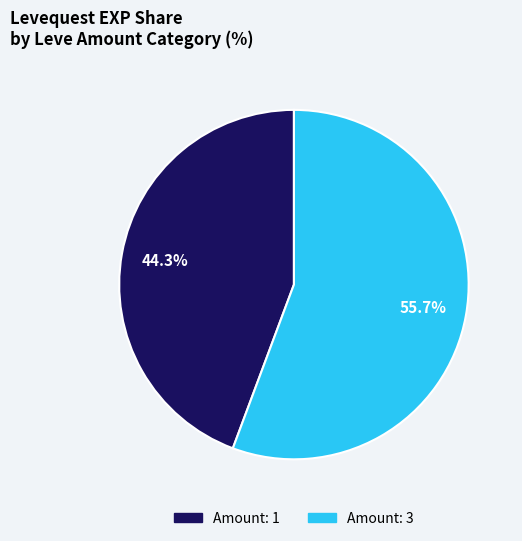

Is there any slice that represents more than half of the pie?

Yes